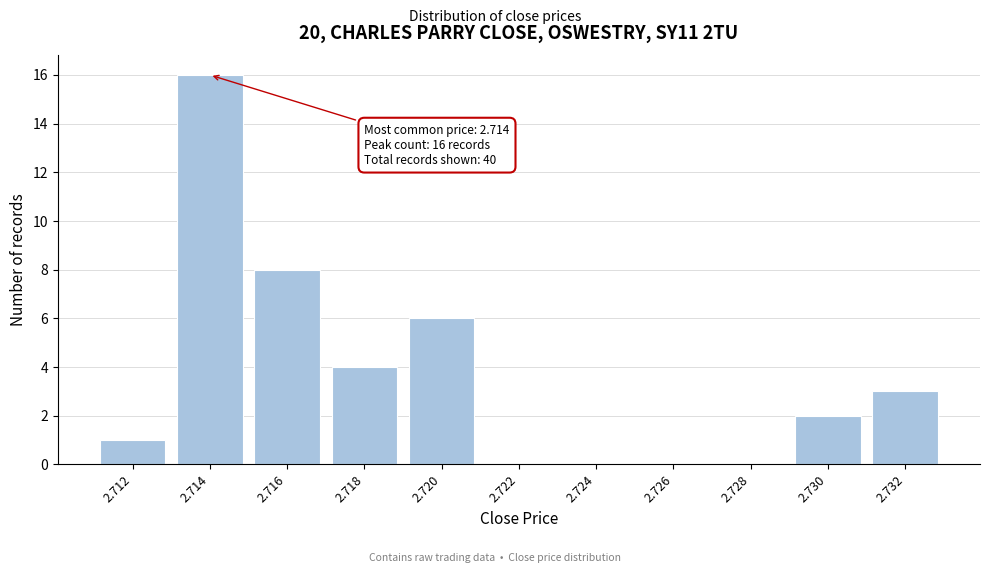

Reading left to right, transcribe all the data shown in this chart.

2.712=1	2.714=16	2.716=8	2.718=4	2.720=6	2.722=0	2.724=0	2.726=0	2.728=0	2.730=2	2.732=3